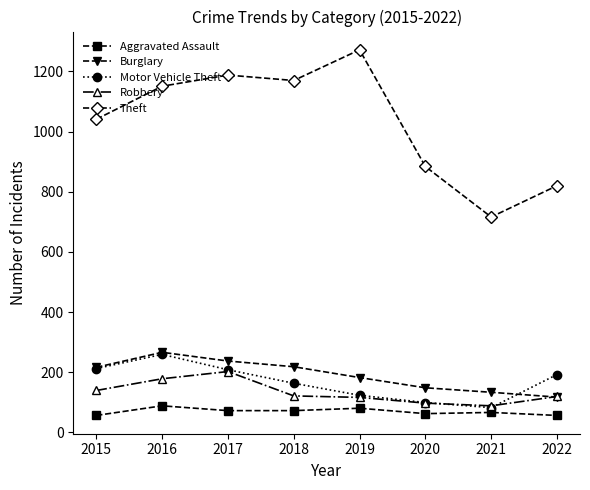

Which label corresponds to the largest value in the chart?

2019